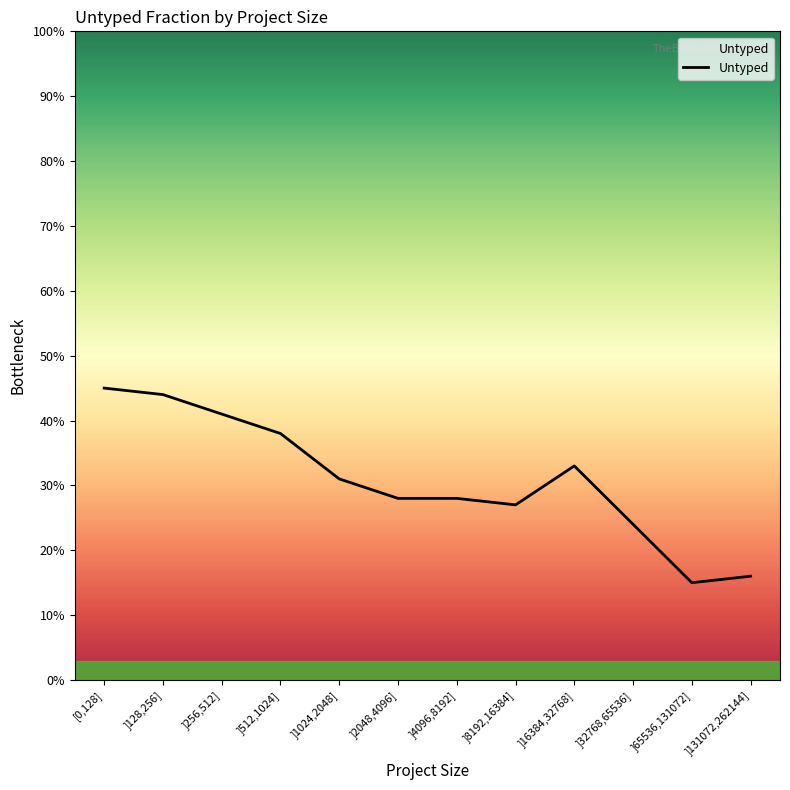

What is the difference between the values at ]256,512] and ]1024,2048]?

0.1